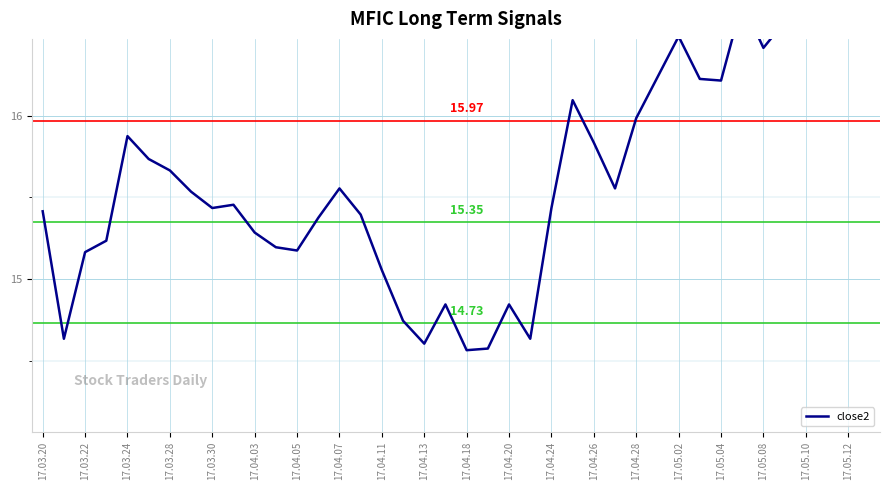

What is the average value?

15.6